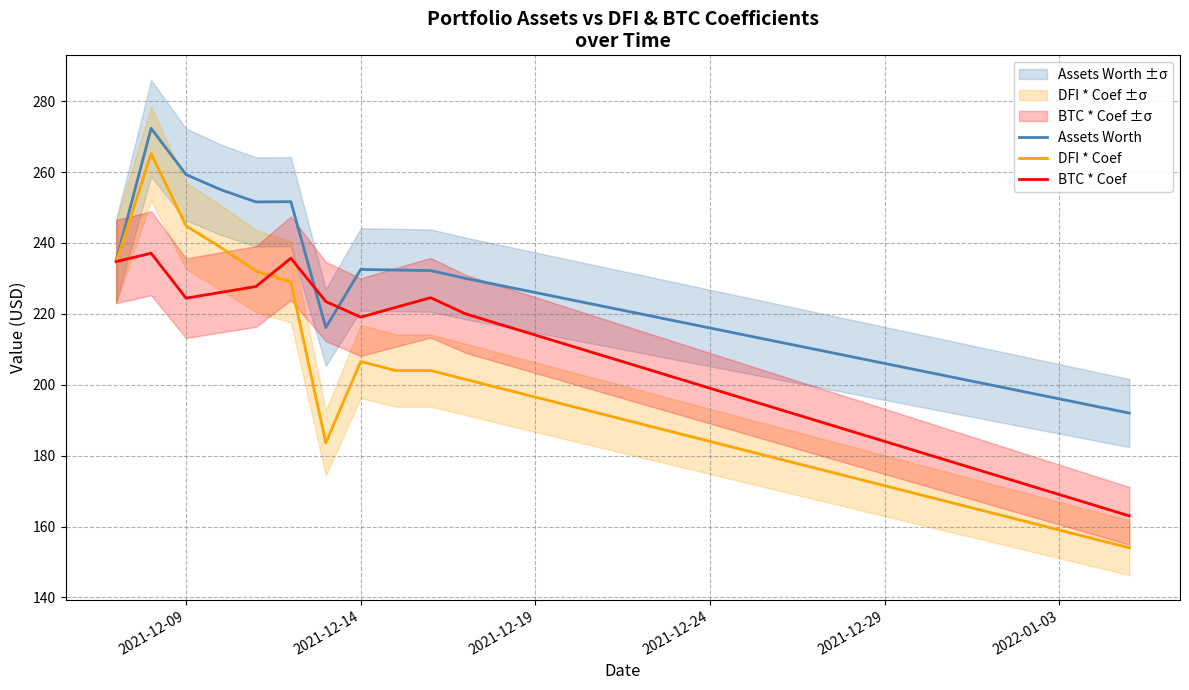

What is the greatest value displayed?

272.3